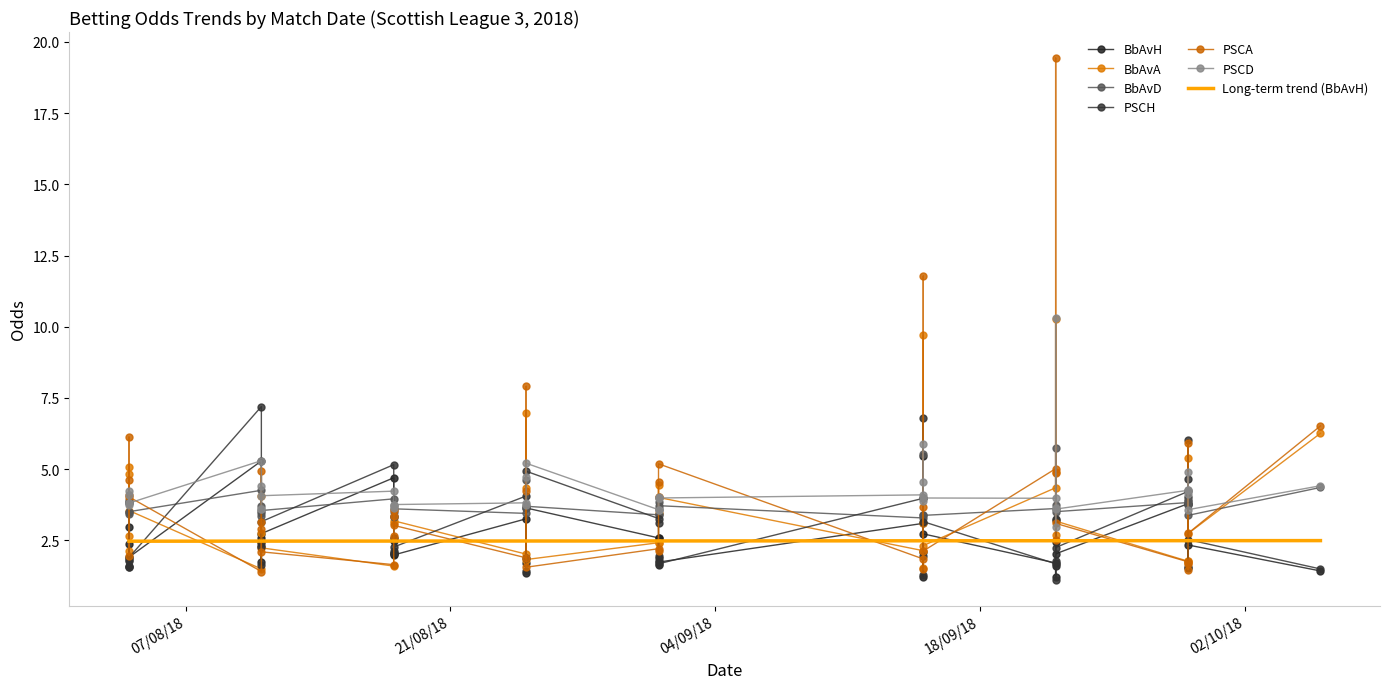

What is the difference between the highest and lowest values at 18/09/18?

4.6